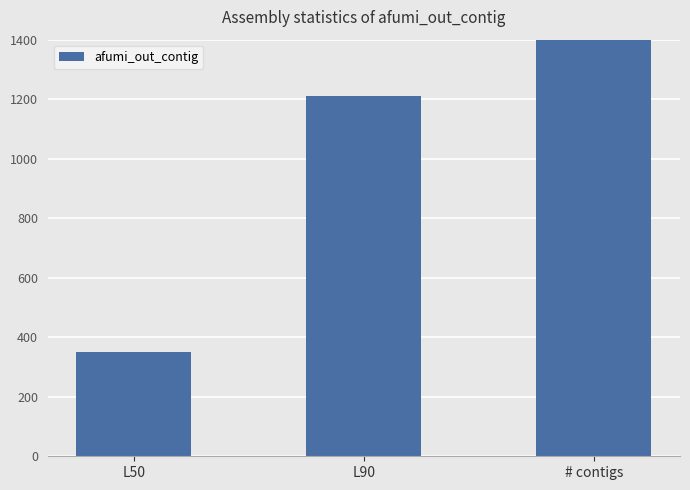

True or false: the data shows 1734 at L90.

False